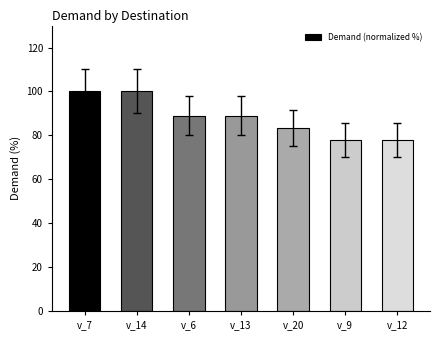

How many bars are there in total?

7